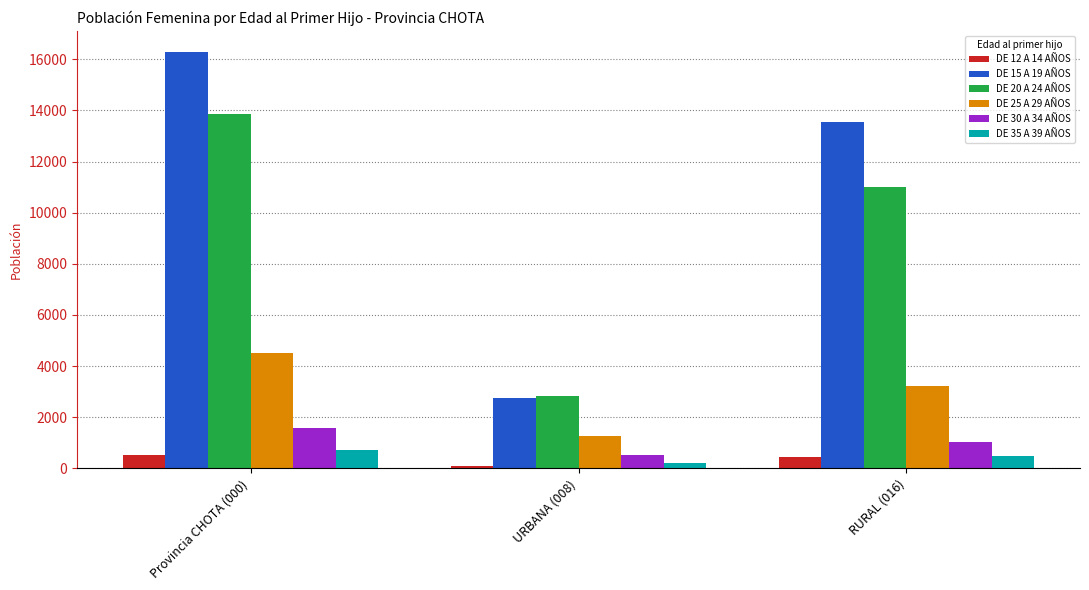

Count the DE 20 A 24 AÑOS values in the range 2832 to 13856.

3